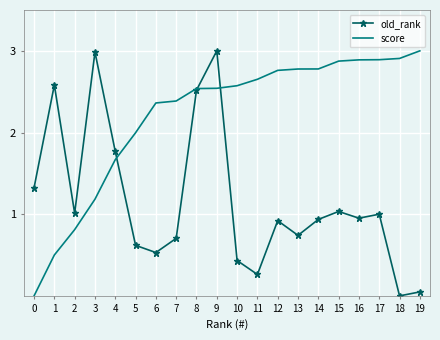

At which category is the sum across all series the highest?

9